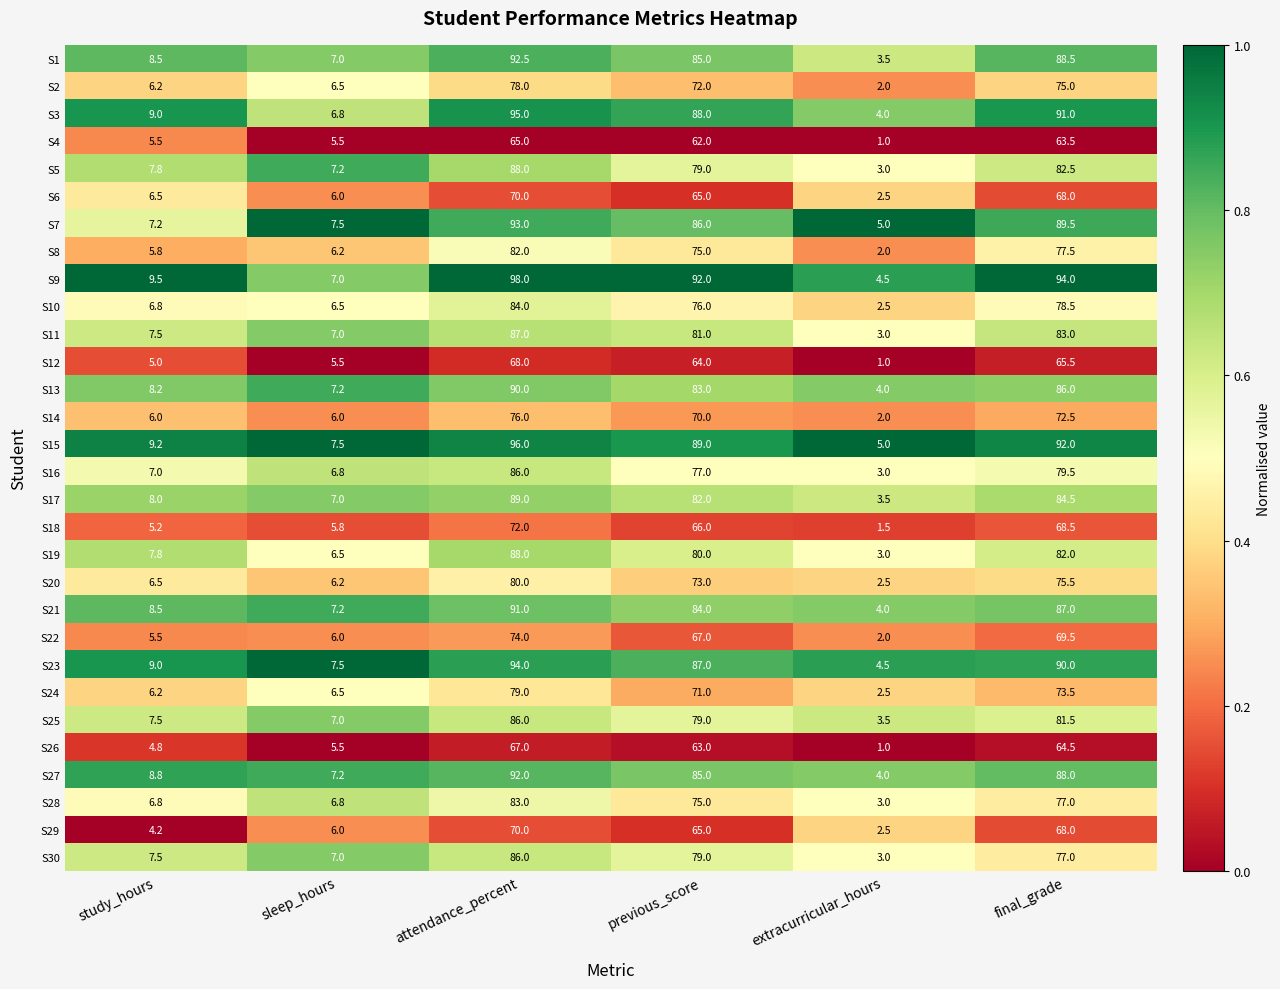

Where is S5 nearest to the value 45?

previous_score